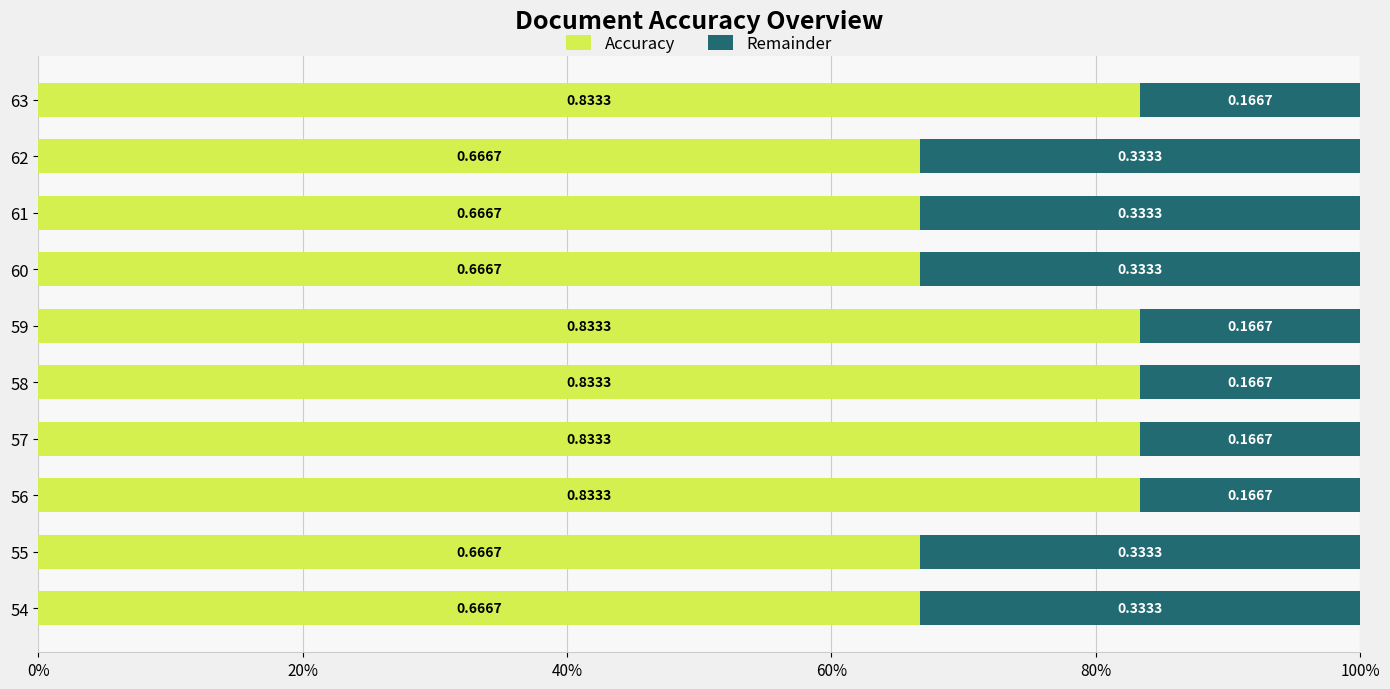

List the series in order of their overall mean, highest first.

Accuracy, Remainder